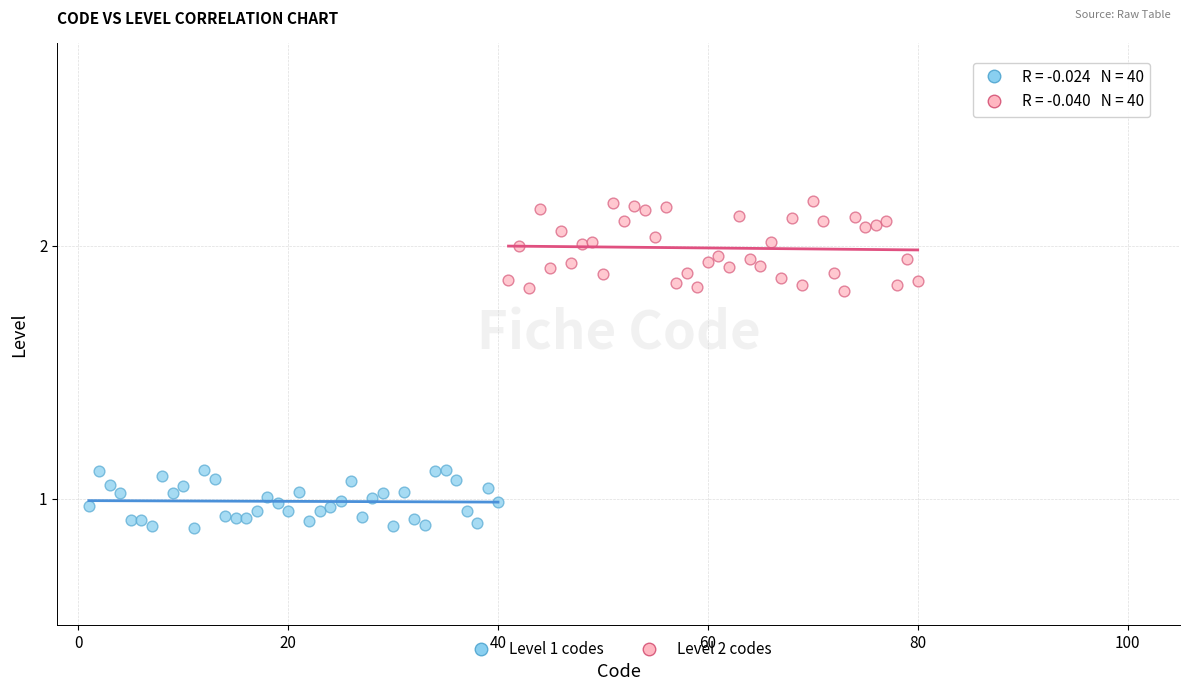

Which series has the largest Y range (max minus min)?

Level 2 codes